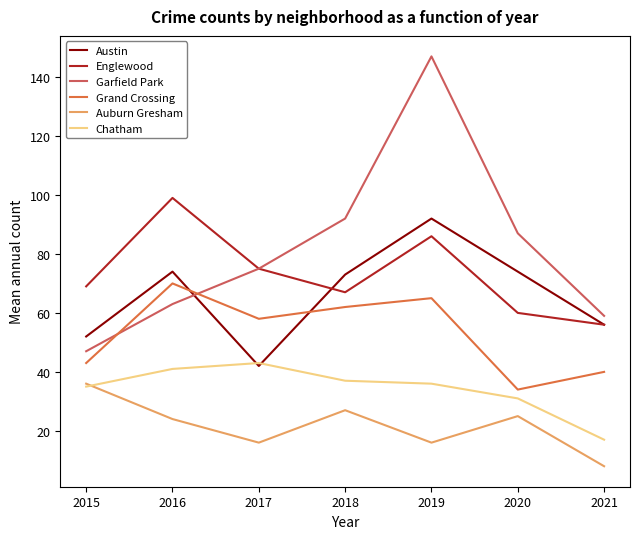

The Grand Crossing series shows 66 at 2021. True or false?

False